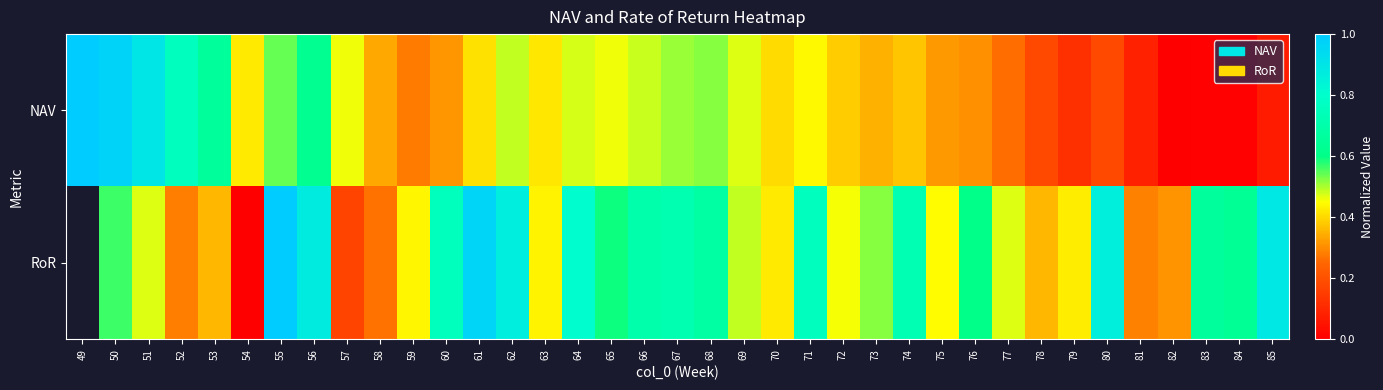

Rank the series at 79 from highest to lowest value.

RoR, NAV